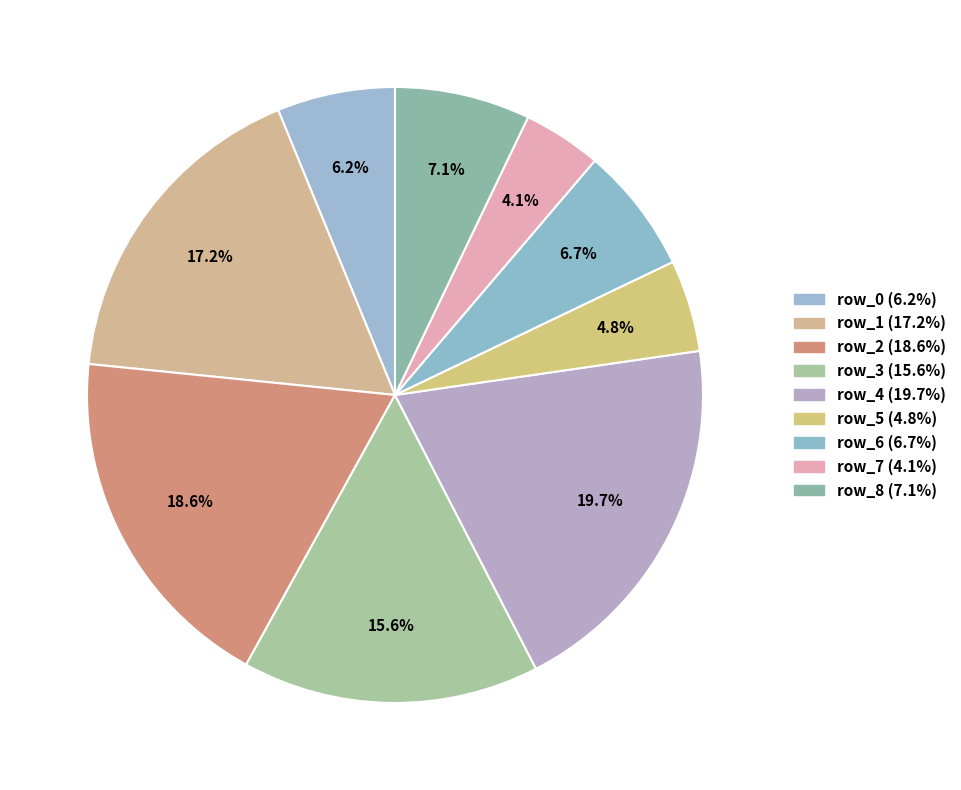

To the nearest percent, what portion does row_7 represent?

4%